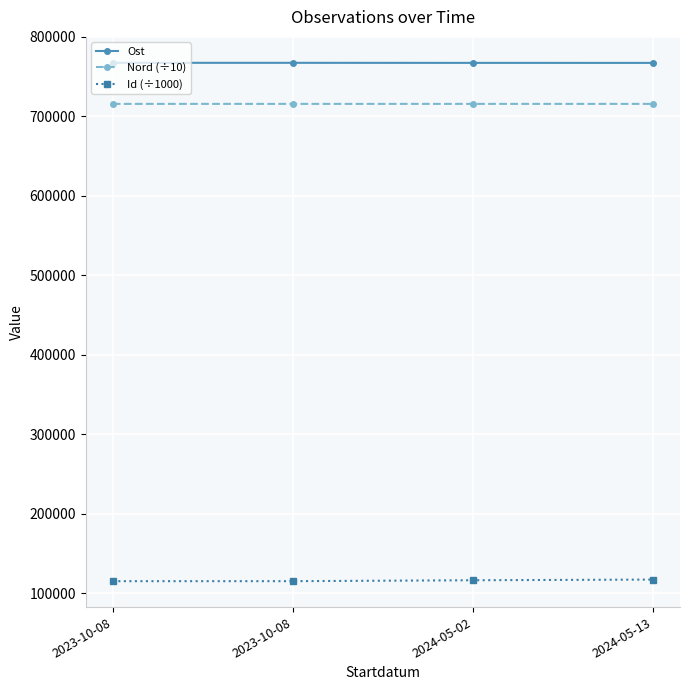

Count the Ost values in the range 767358 to 767440.

3